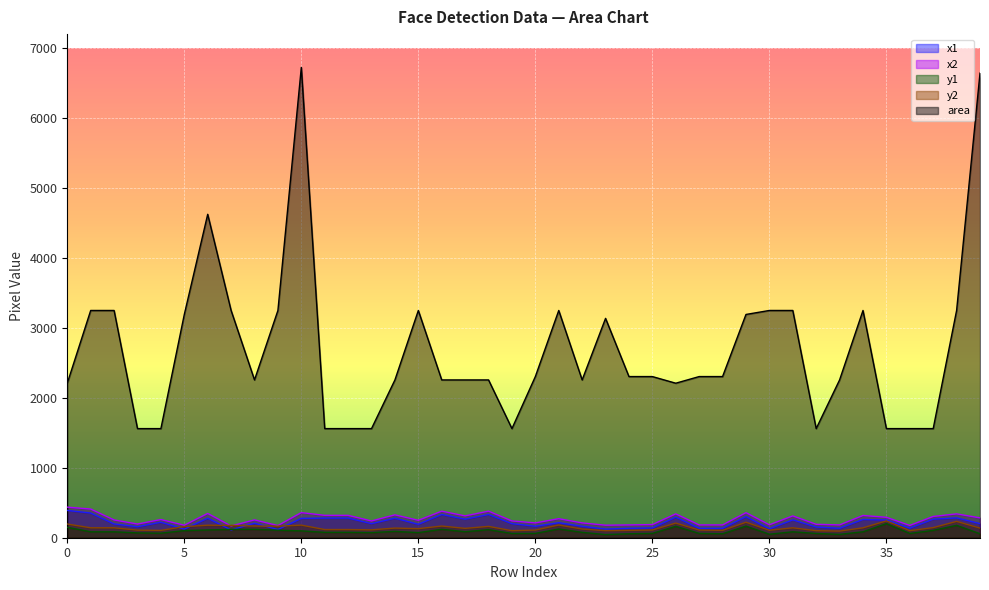

What are all the series names shown in the legend?

x1, x2, y1, y2, area